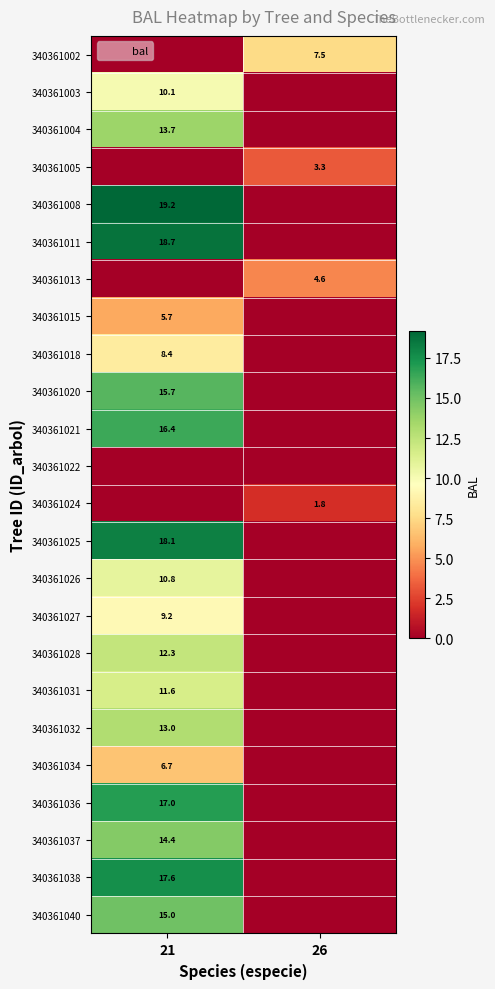

What is the difference between the 340361021 values at 26 and 21?

16.4